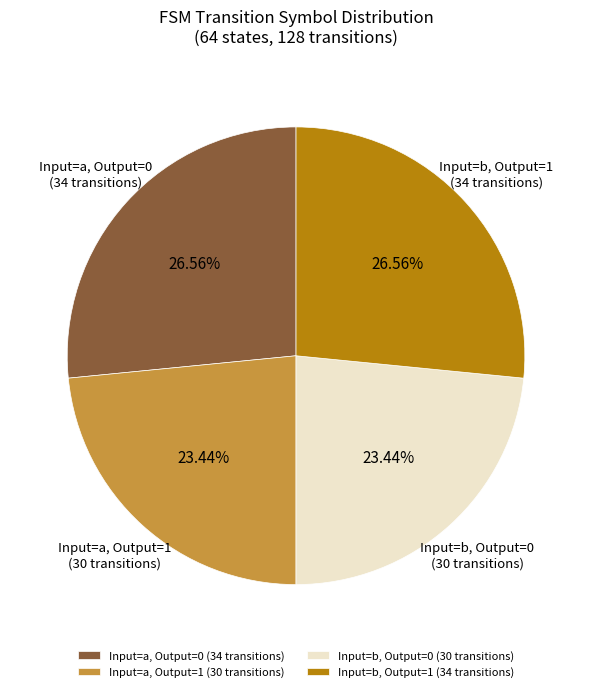

Is there any slice that represents more than half of the pie?

No